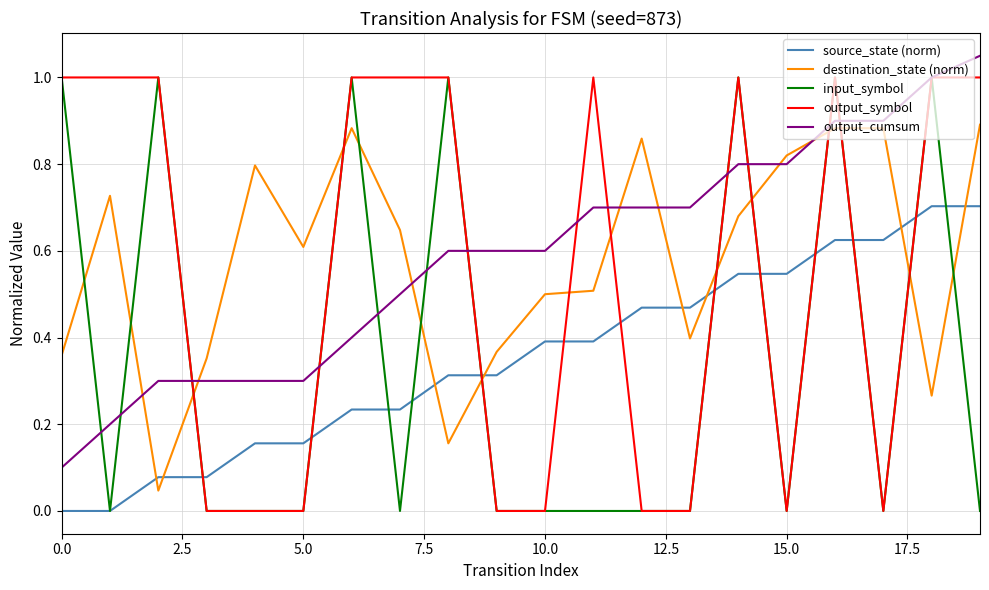

True or false: output_symbol and destination_state (norm) intersect in this chart.

True